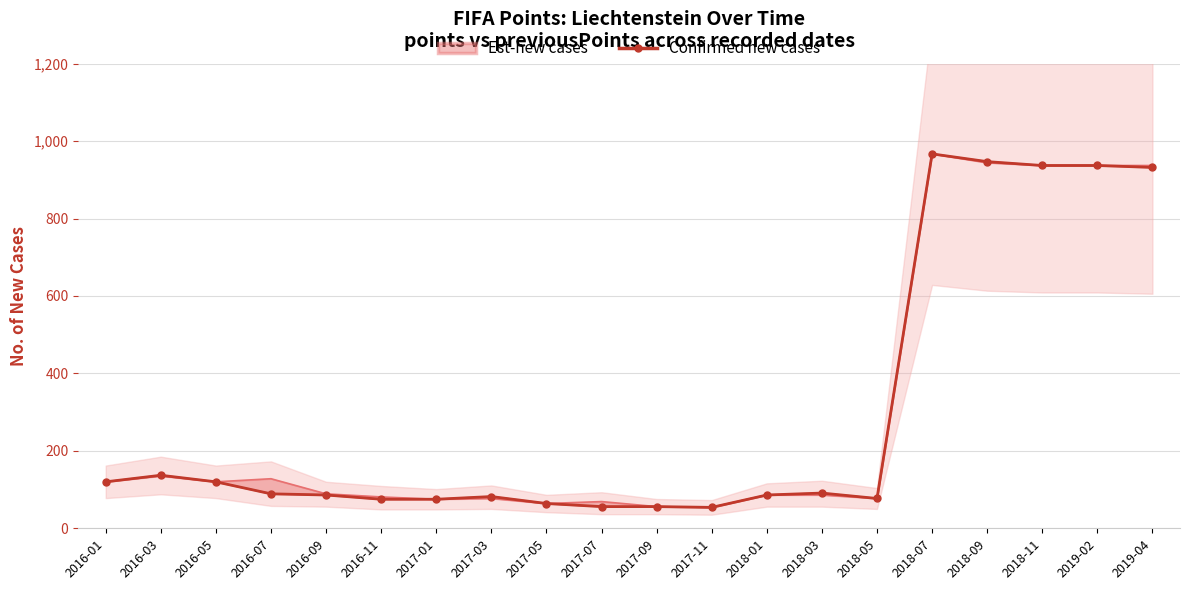

Reading left to right, list all the values displayed in this chart.

2016-01=120	2016-03=137	2016-05=120	2016-07=89	2016-09=86	2016-11=75	2017-01=75	2017-03=82	2017-05=64	2017-07=56	2017-09=56	2017-11=54	2018-01=86	2018-03=91	2018-05=77	2018-07=967	2018-09=947	2018-11=937	2019-02=937	2019-04=932